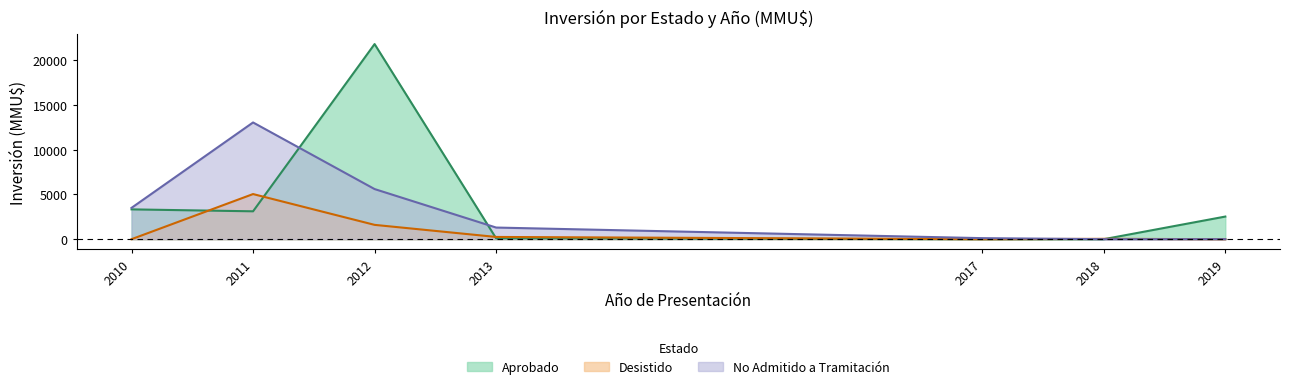

What is the total value across all series at 2019?

2528